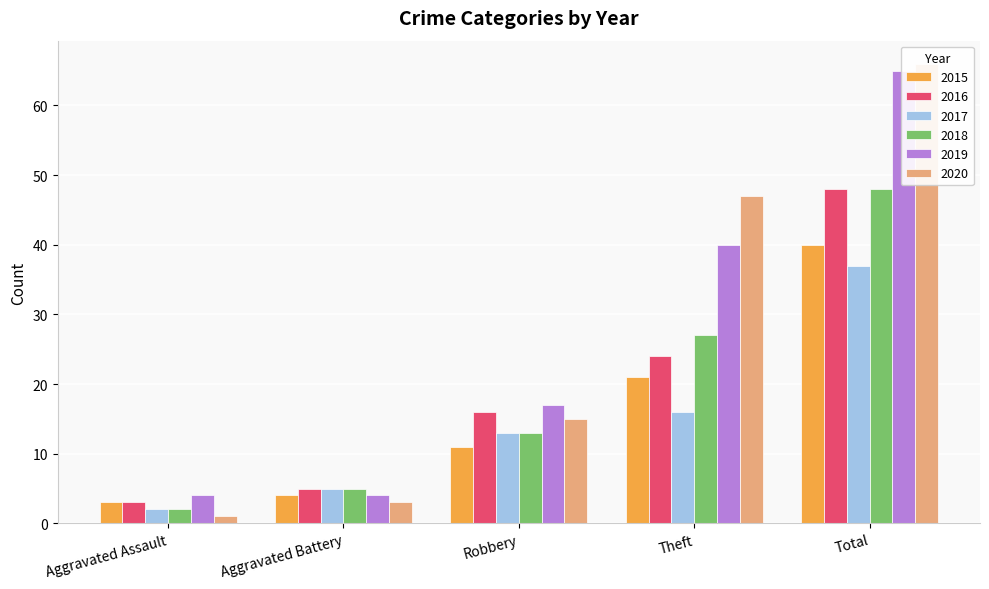

The value of 2015 at Aggravated Battery is 1. True or false?

False